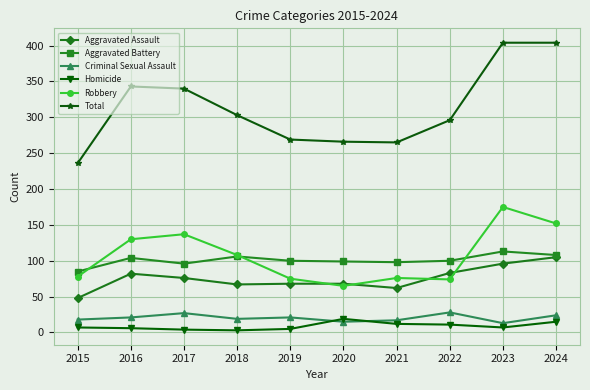

The Total series shows 404 at 2024. True or false?

True